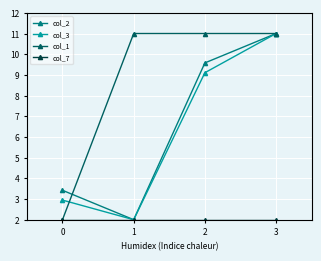

True or false: col_3 has more than 0 points higher than both neighbors.

False